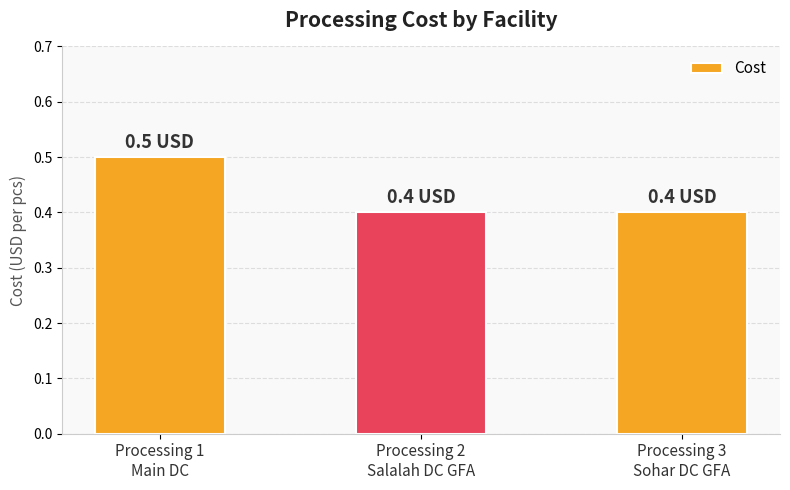

How many distinct data groups are displayed?

1